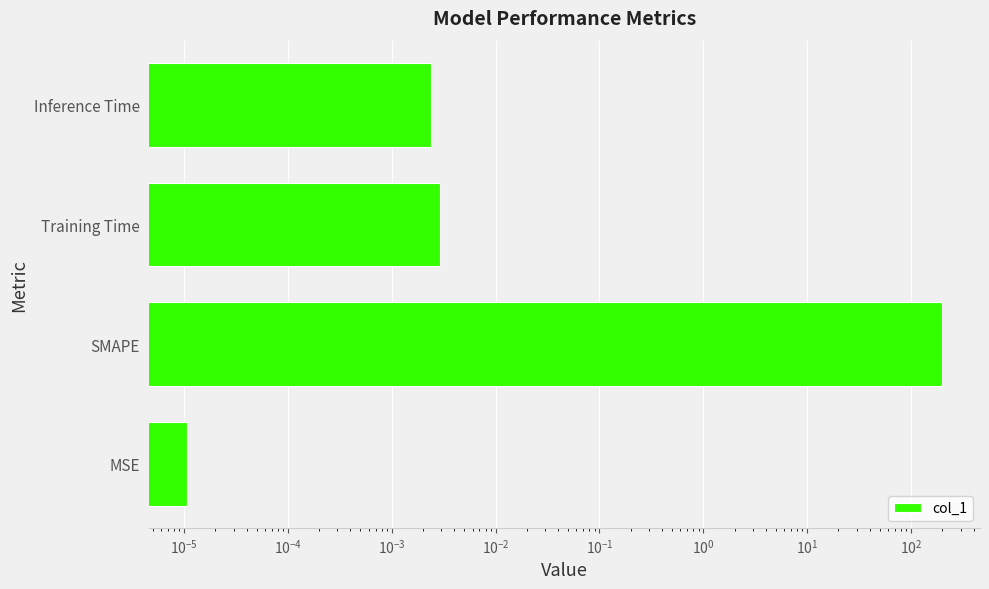

The chart shows a value of 0.0 at Training Time. True or false?

False